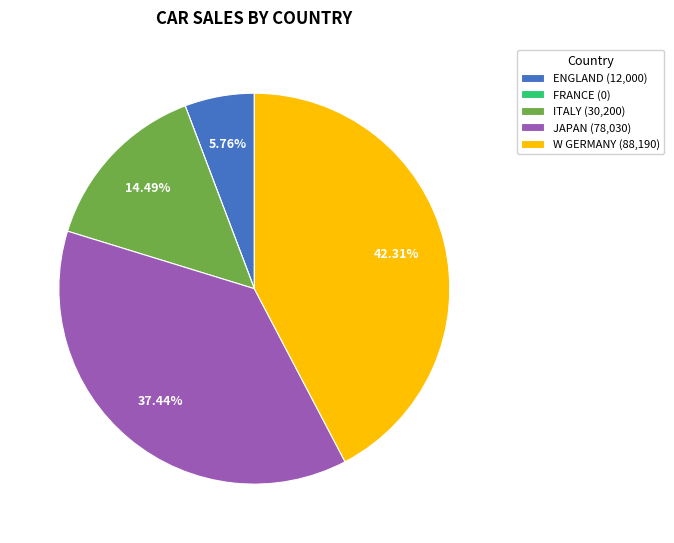

Does any single category account for the majority?

No